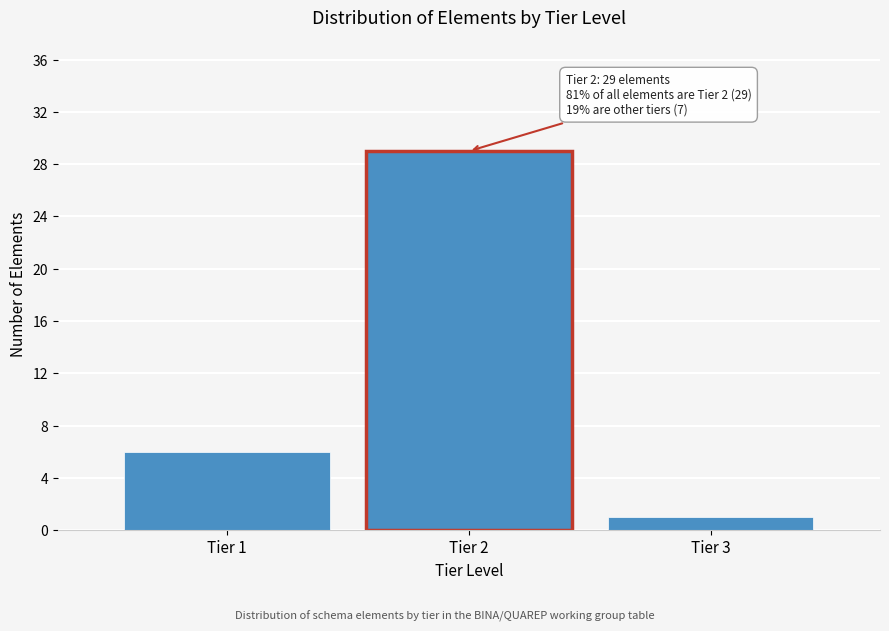

Reading left to right, what are all the values shown in this chart?

Tier 1=6	Tier 2=29	Tier 3=1